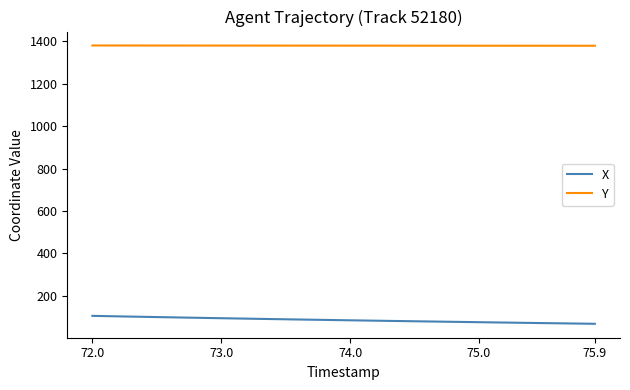

List the series in order of their overall mean, highest first.

Y, X